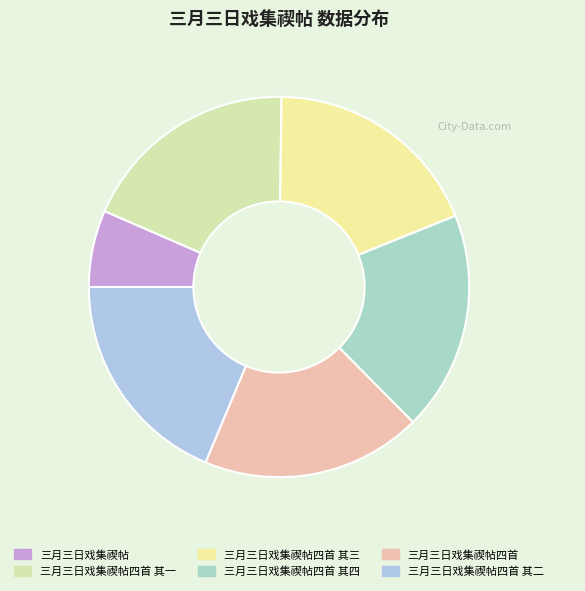

Does 三月三日戏集禊帖四首 其二 represent more than half of the total?

No